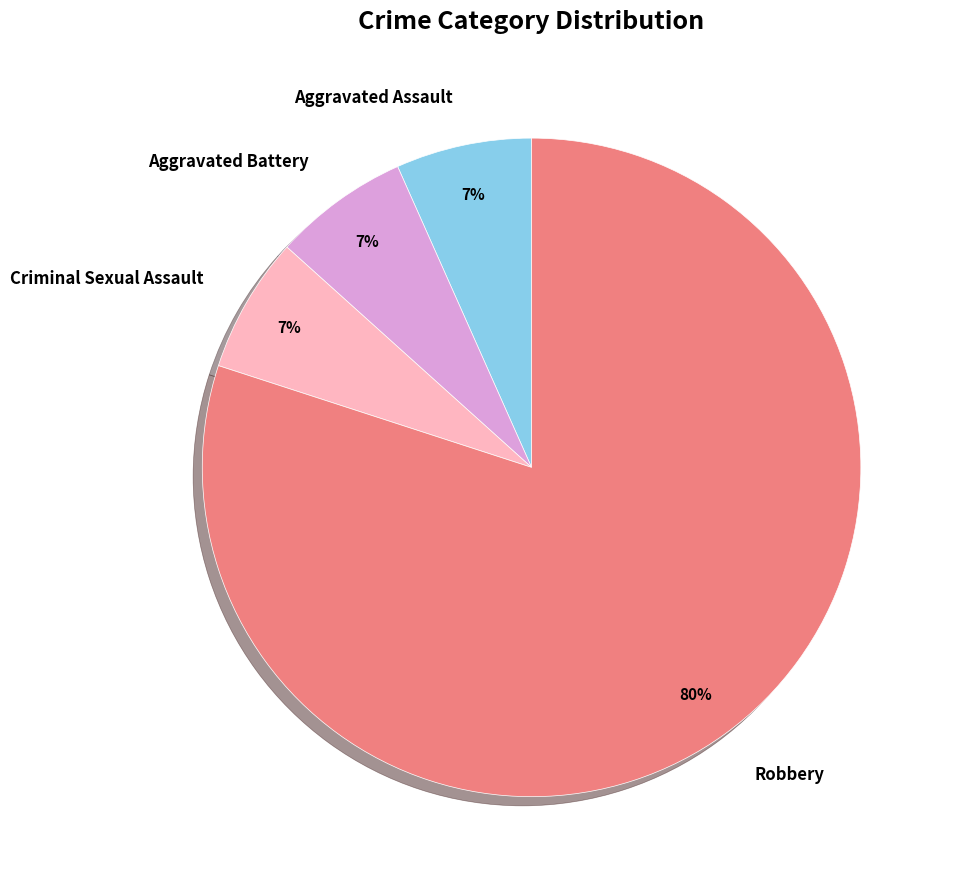

The Aggravated Assault slice represents 7% of the pie. True or false?

True